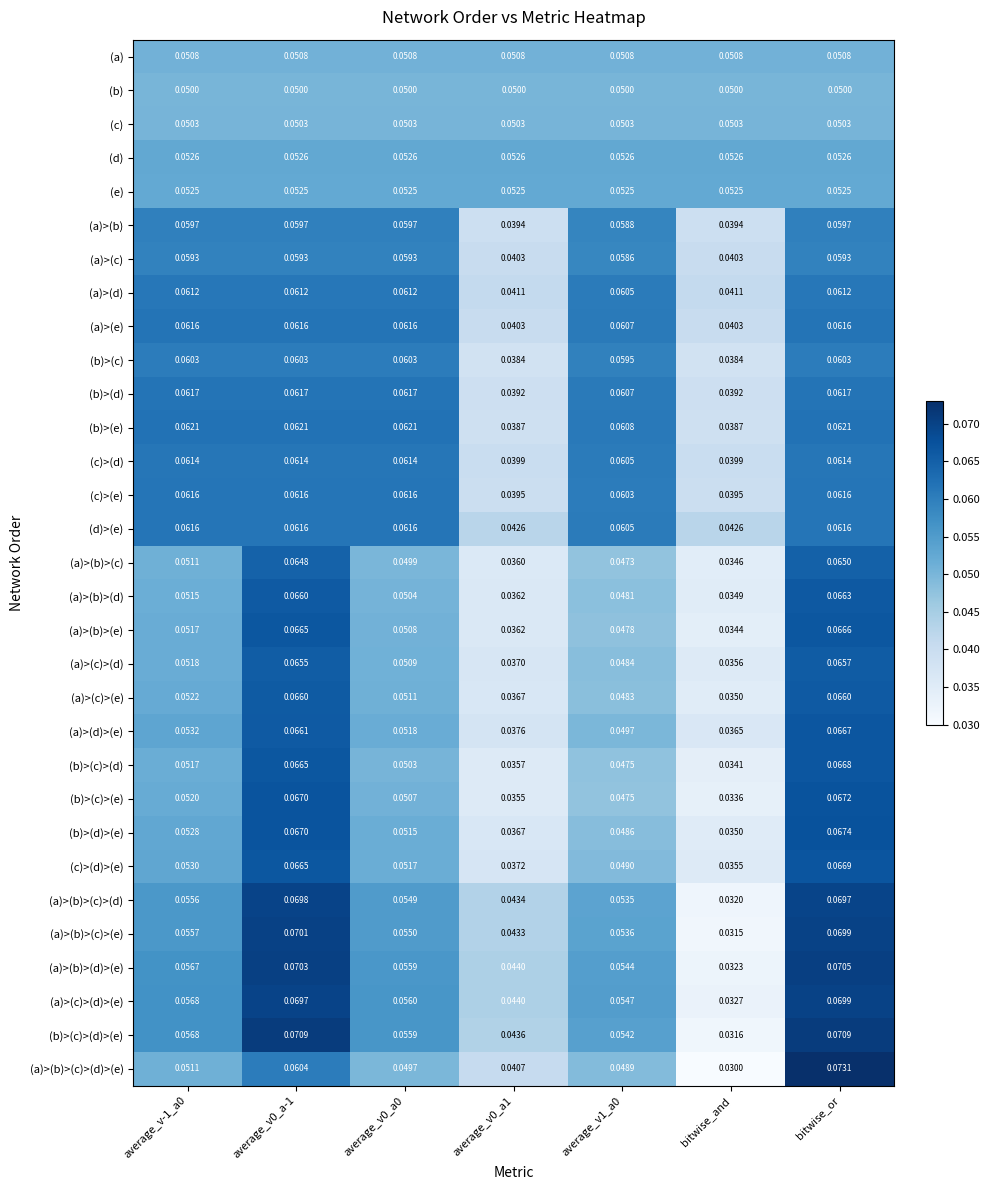

At which label is (a)>(c)>(e) closest to 0?

bitwise_and